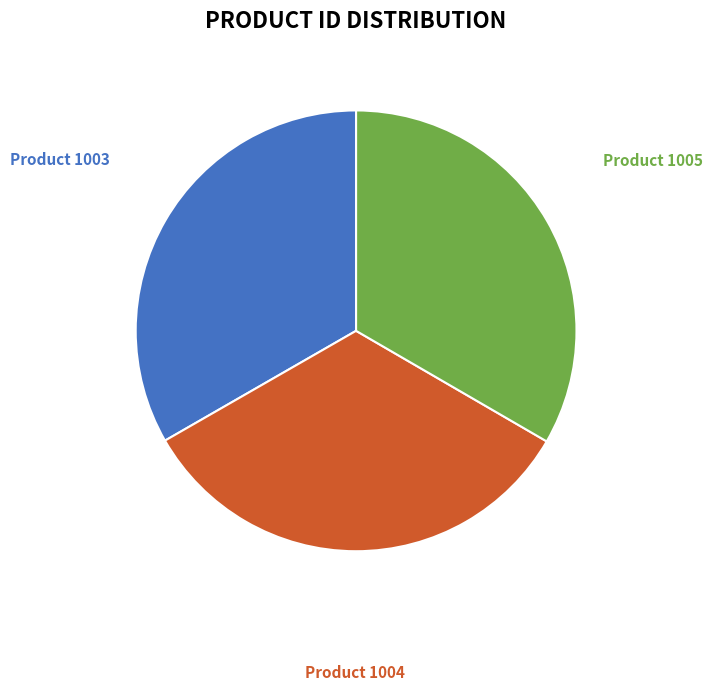

Combined, do Product 1004 and Product 1003 account for over 50%?

Yes